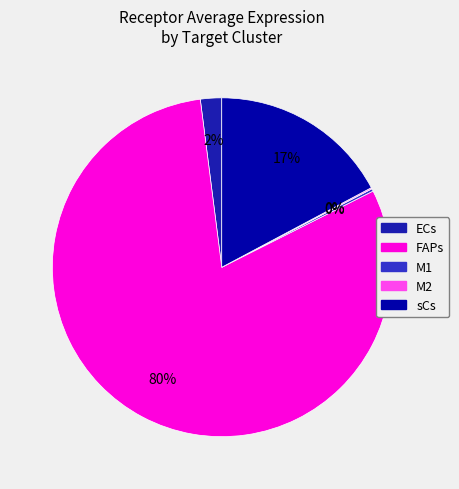

To the nearest percent, what is the average slice percentage?

20%